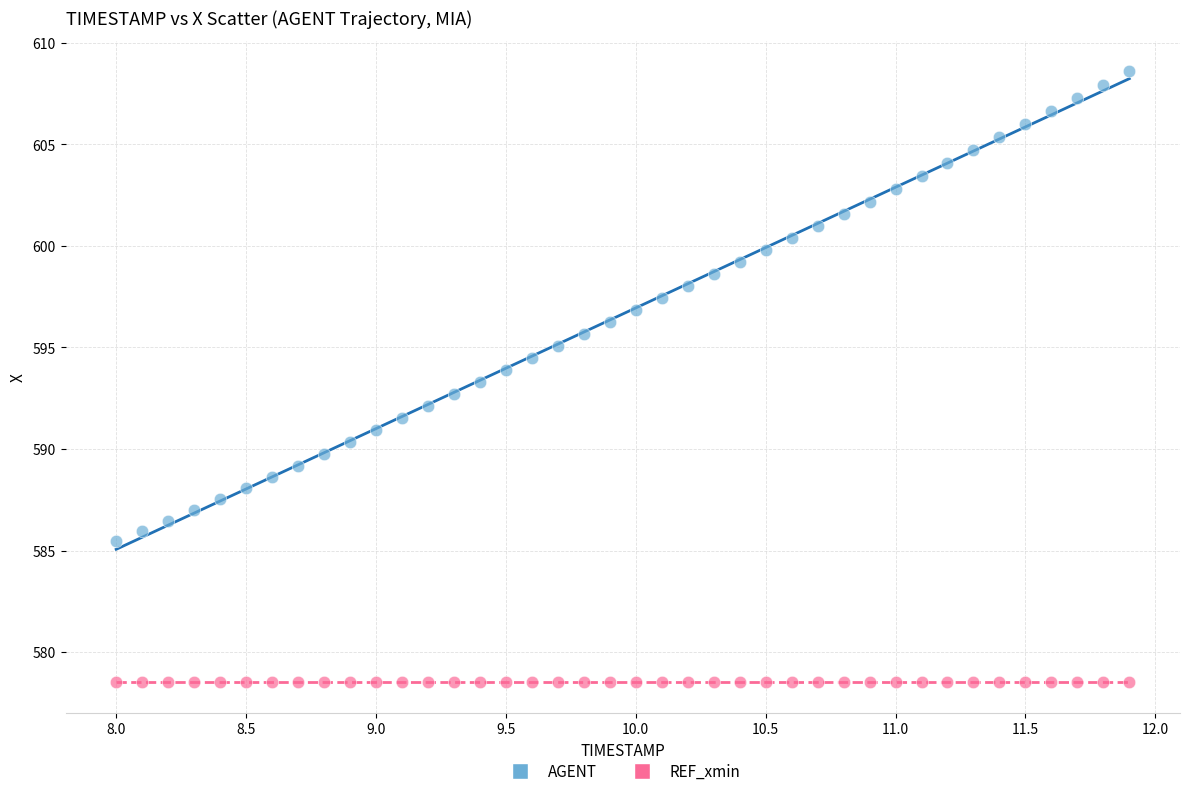

Which series reaches the maximum Y coordinate?

AGENT